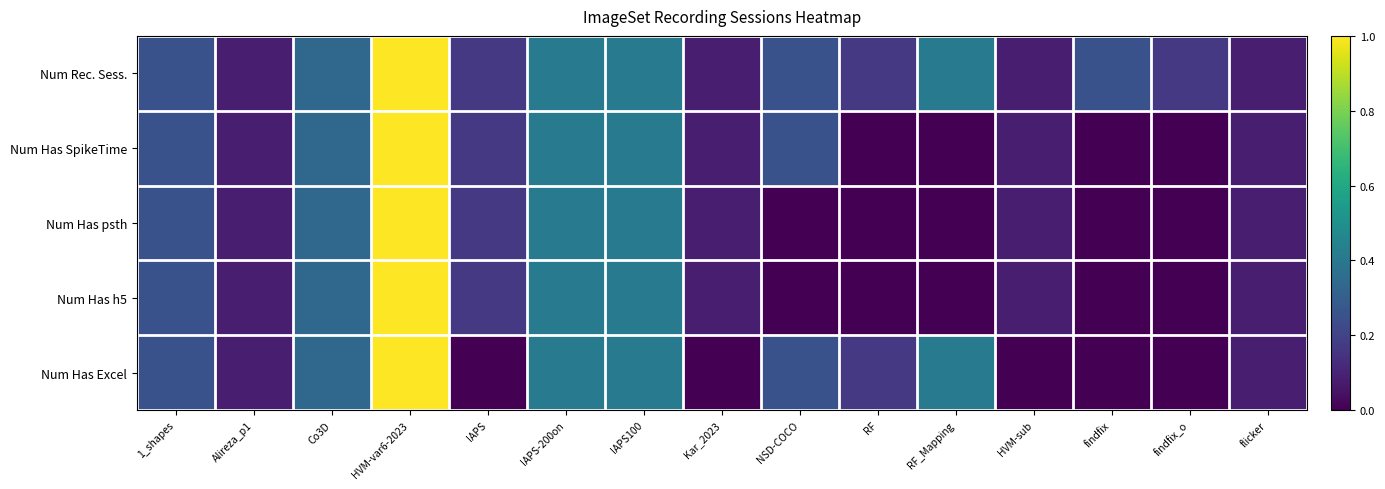

Between IAPS100 and IAPS, which is larger?

IAPS100